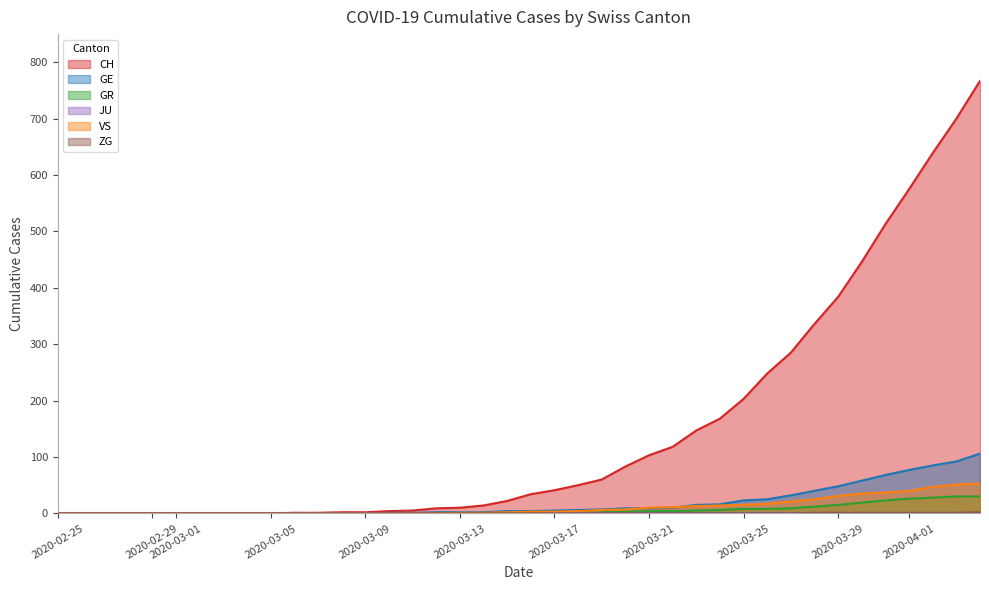

True or false: VS has a value of 0 at 2020-02-25.

True